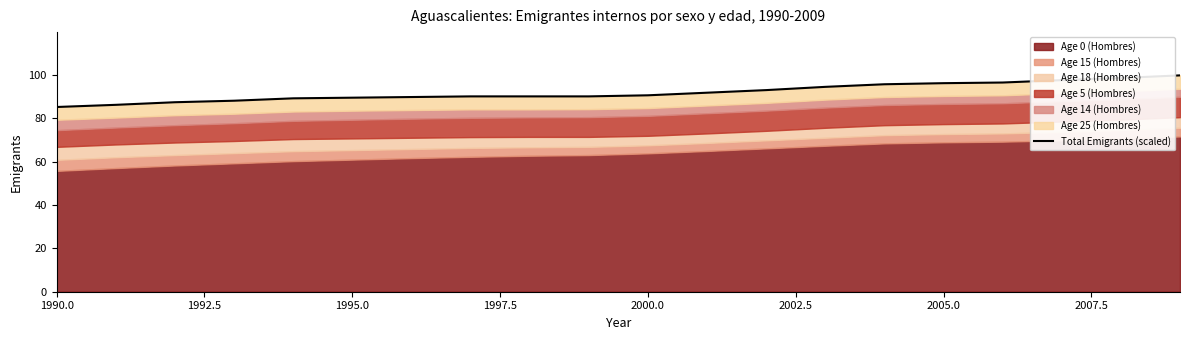

True or false: the data has more than 1 interior local peaks.

False